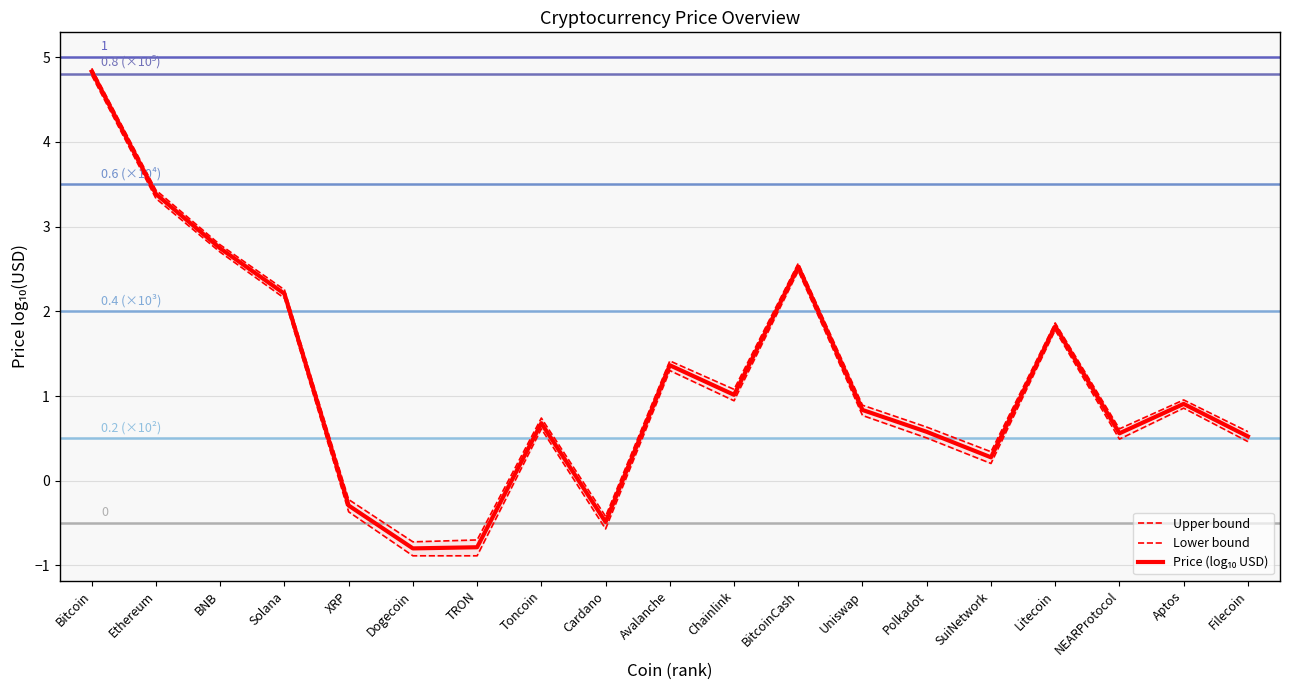

How many values in Upper bound are above zero?

15